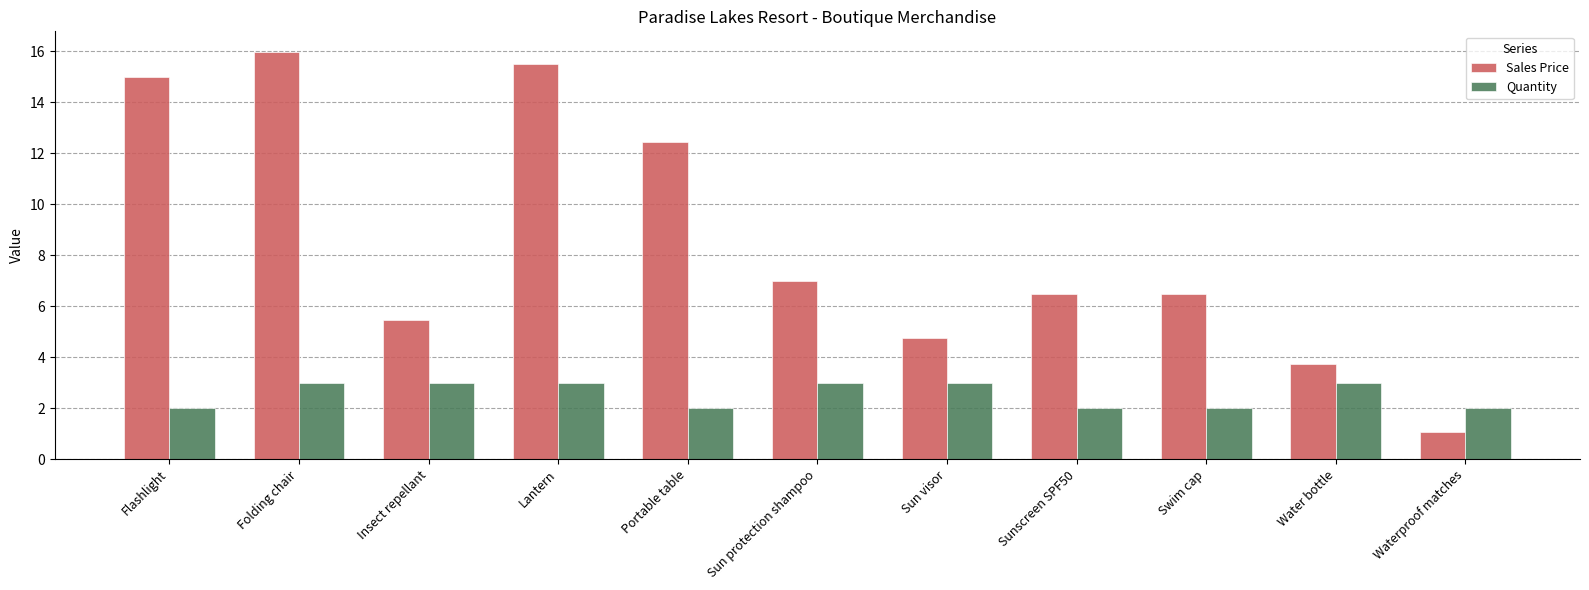

Are the bars horizontal?

No